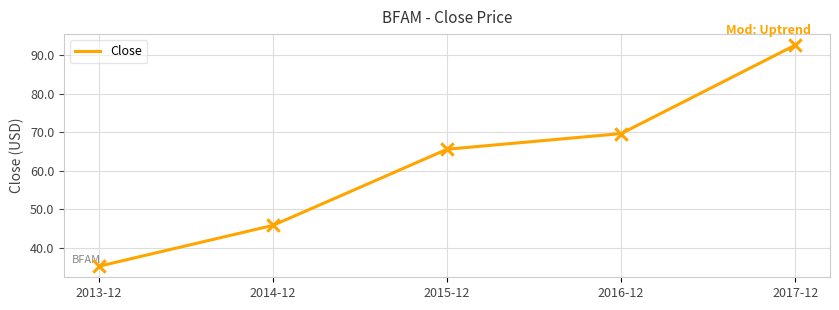

Approximately how many times larger is the value at 2015-12 compared to 2014-12?

1.4